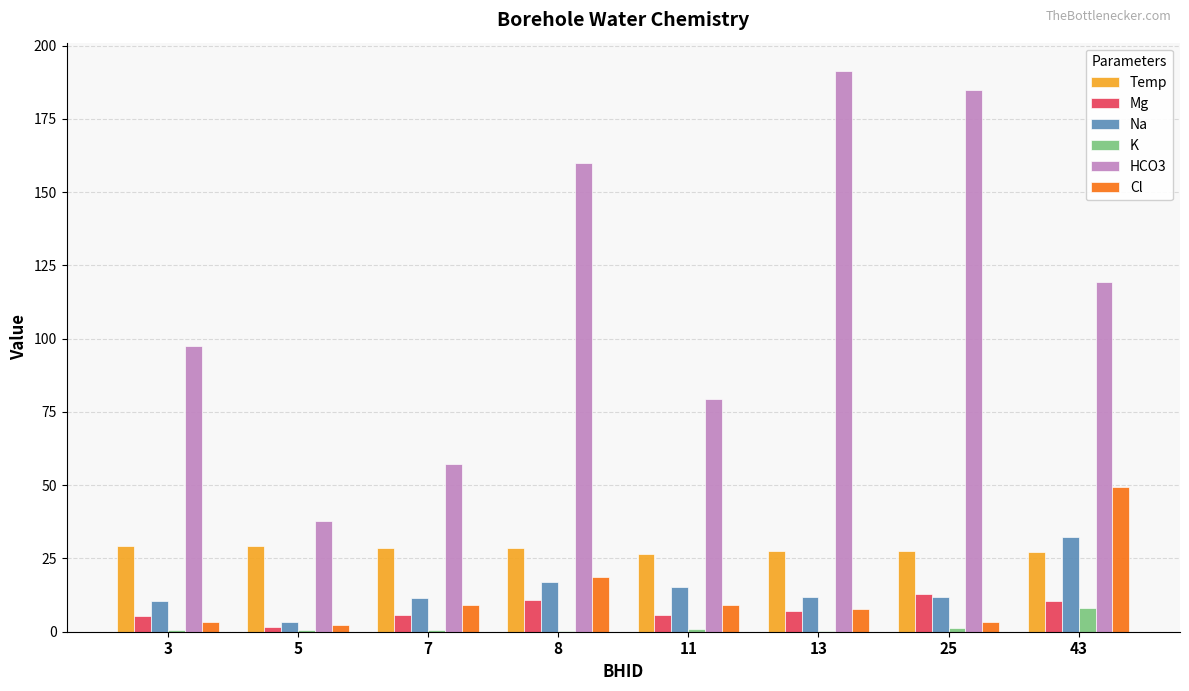

How many groups of bars are there?

8